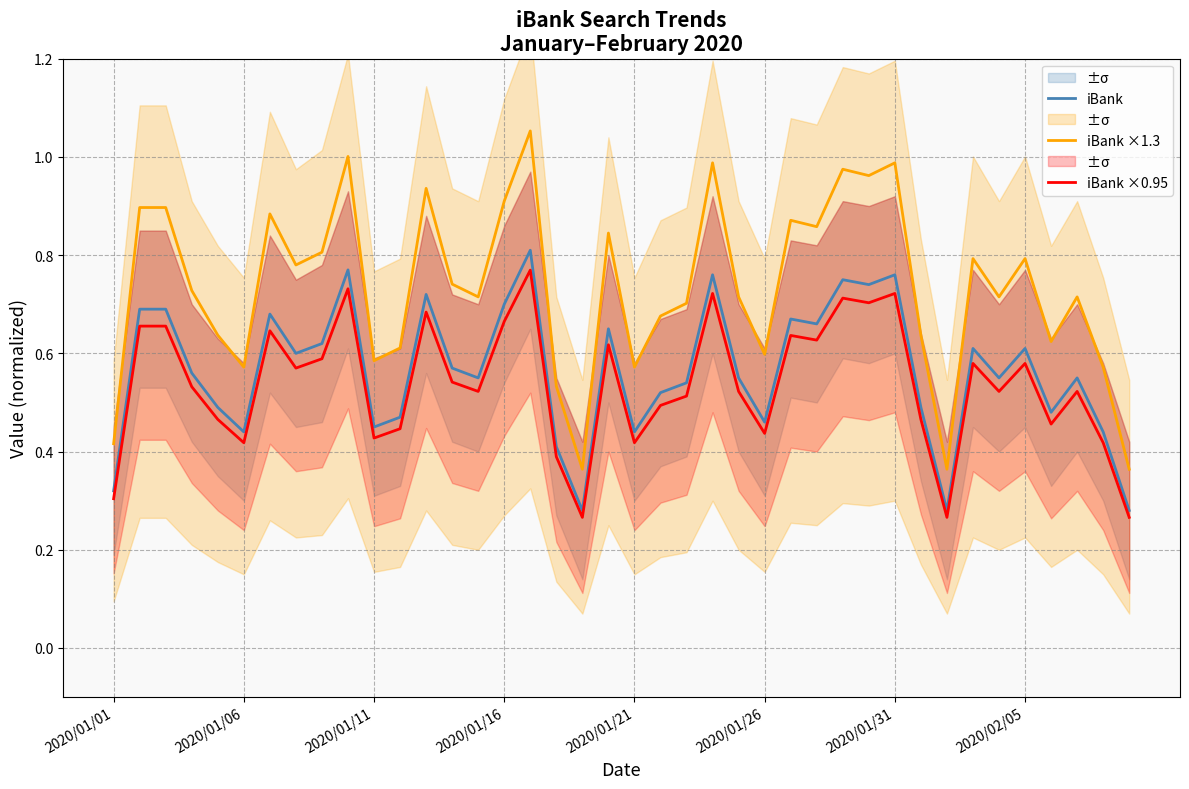

Rank the series by their maximum value, from highest to lowest.

iBank ×1.3, iBank, iBank ×0.95